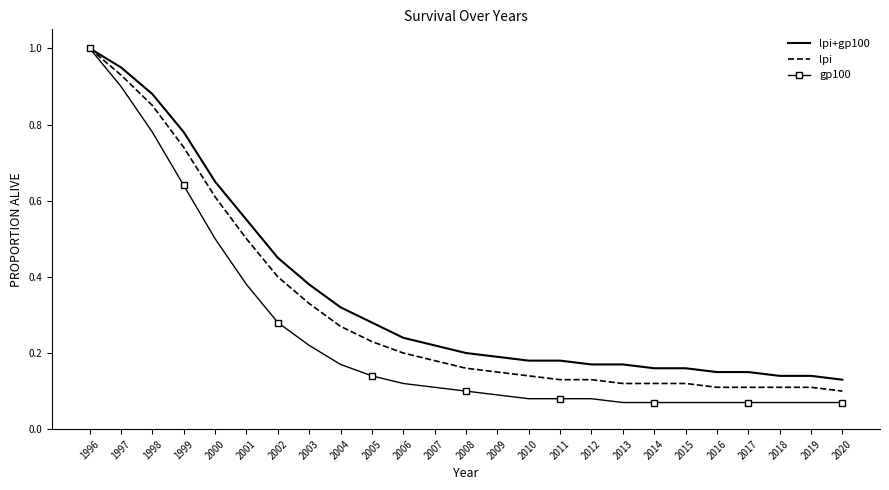

Rank the series at 2003 from highest to lowest value.

lpi+gp100, lpi, gp100